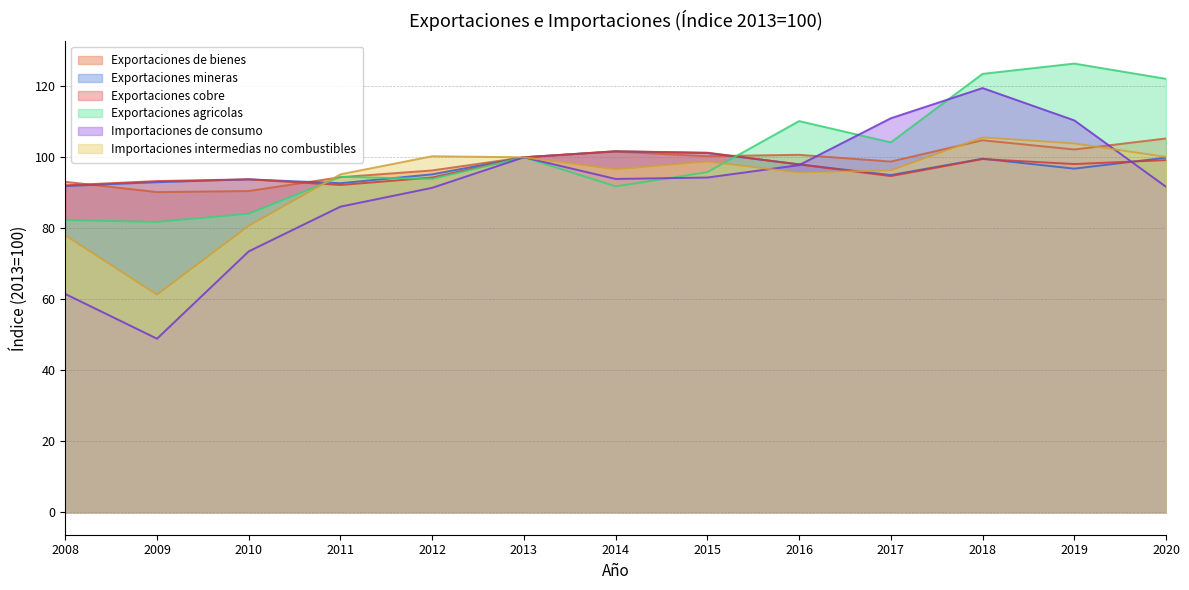

How many times do Importaciones intermedias no combustibles and Exportaciones cobre cross each other?

2